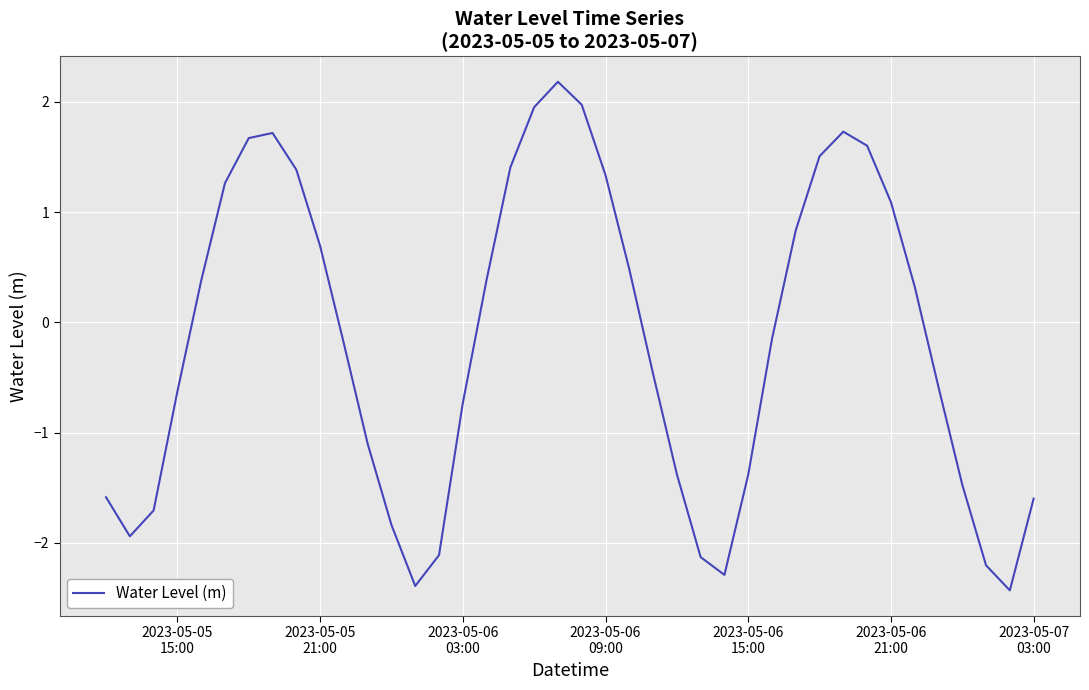

What is the difference between the maximum and minimum values?

4.6